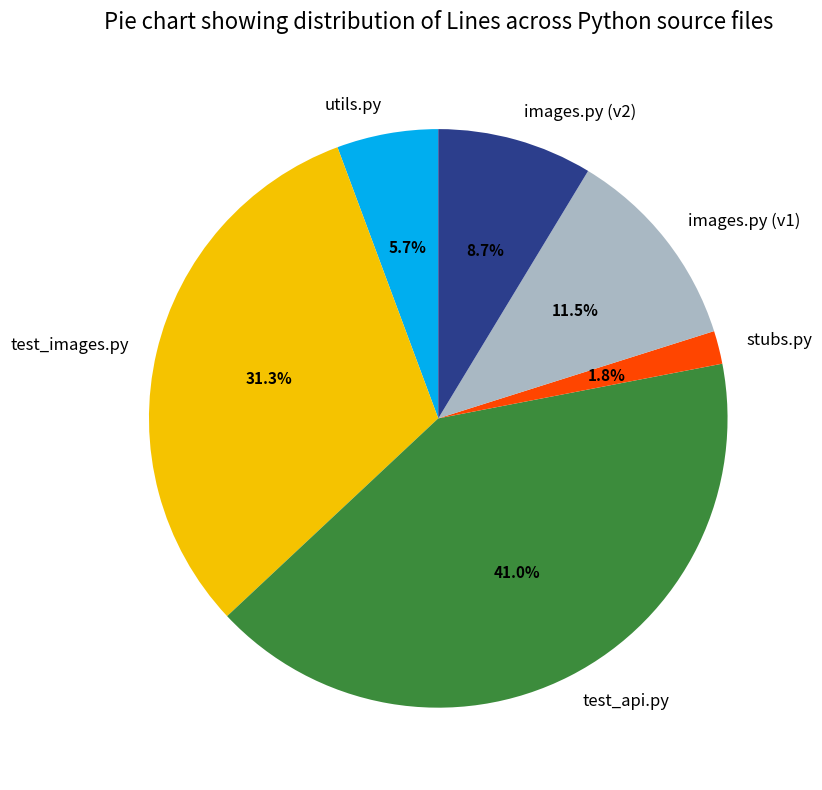

Between stubs.py and test_api.py, which is larger?

test_api.py